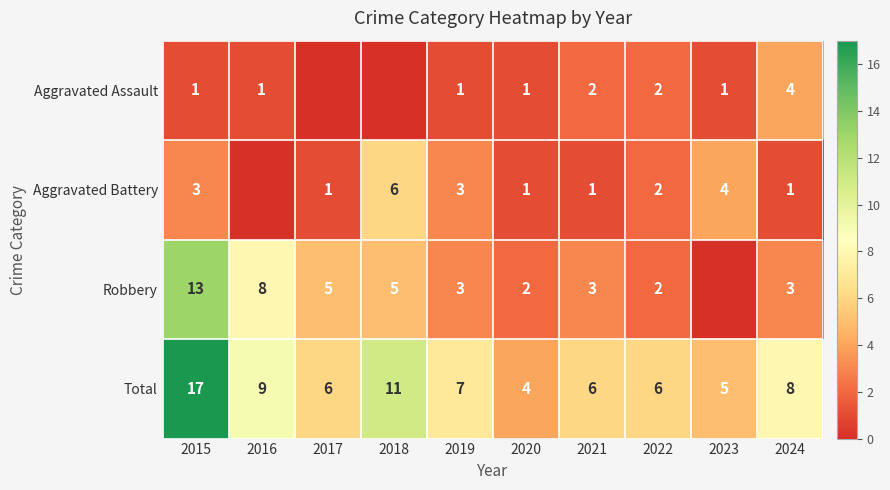

True or false: Total has a value of 8 at 2024.

True